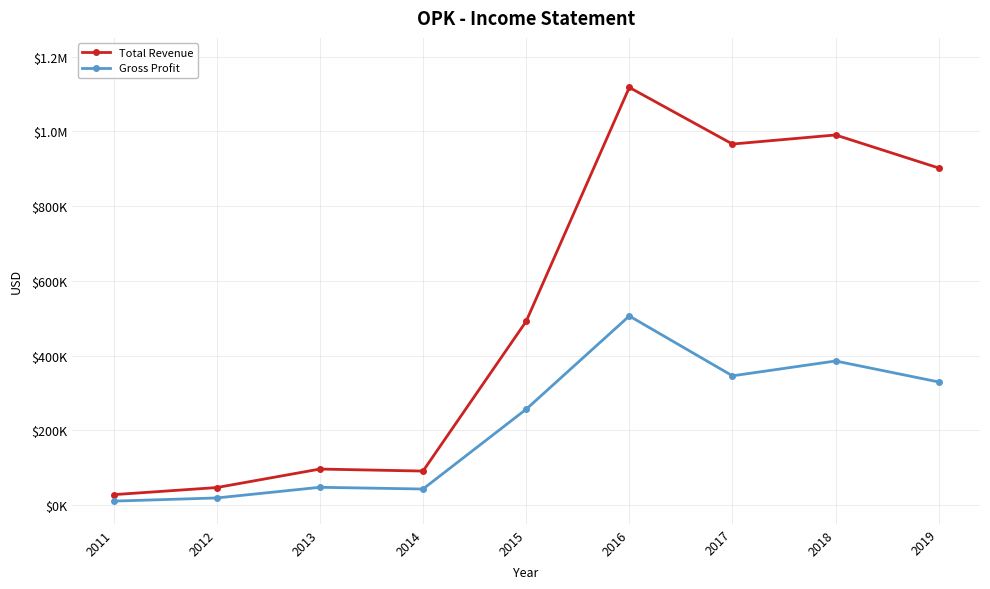

What are all the series names shown in the legend?

Total Revenue, Gross Profit